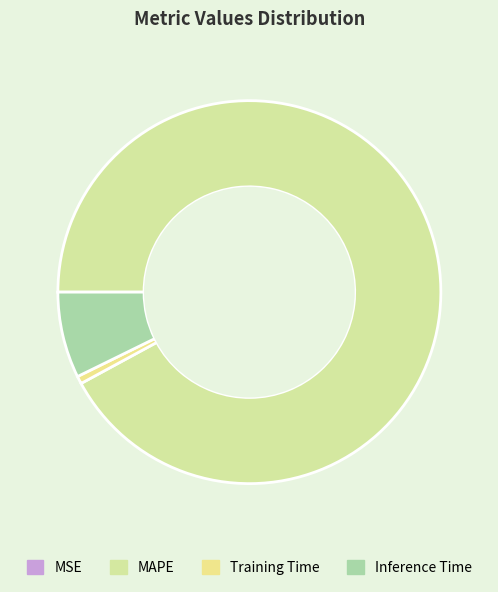

Rank the categories by value from lowest to highest.

MSE, Training Time, Inference Time, MAPE